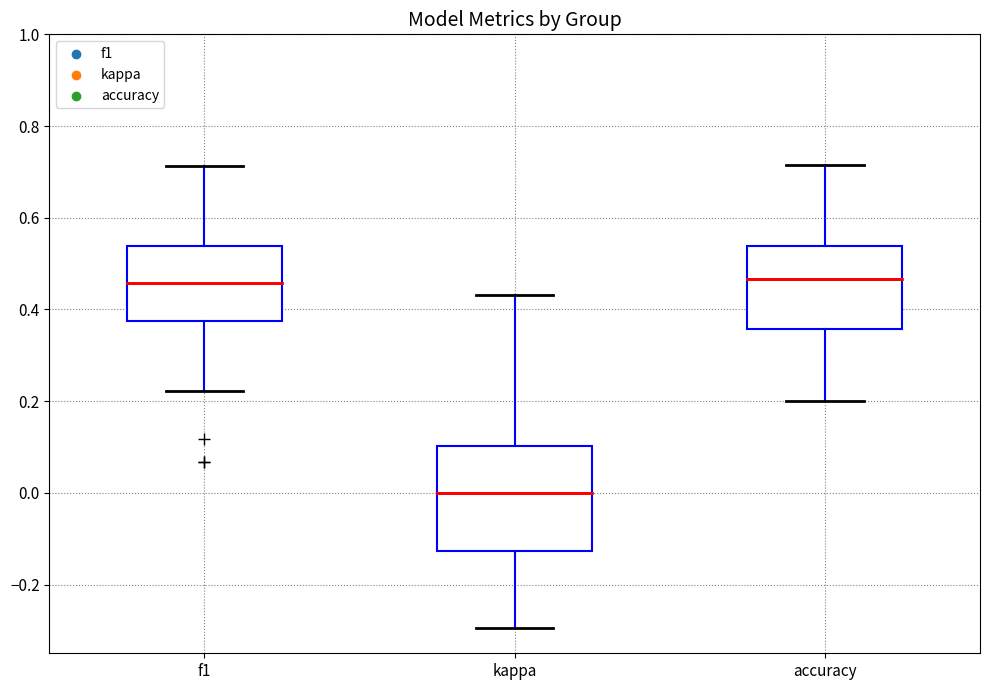

Reading left to right, transcribe this box plot: for each box, give where its median line is, the range the box spans, and where its two whiskers end, as read against the y-axis. The values are not printed on the chart, so give them approximately, as read against the axis.

f1: median 0.46, box 0.38 to 0.54, whiskers 0.22 to 0.72
kappa: median 0.00, box -0.12 to 0.10, whiskers -0.30 to 0.44
accuracy: median 0.46, box 0.36 to 0.54, whiskers 0.20 to 0.72